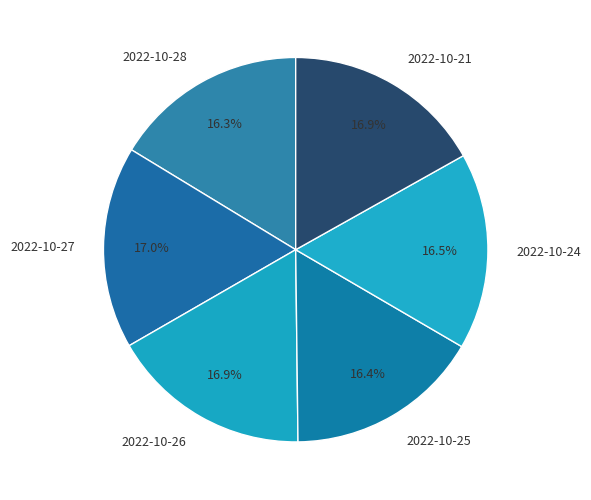

To the nearest percent, what is the difference between the largest and smallest slice percentages?

1%